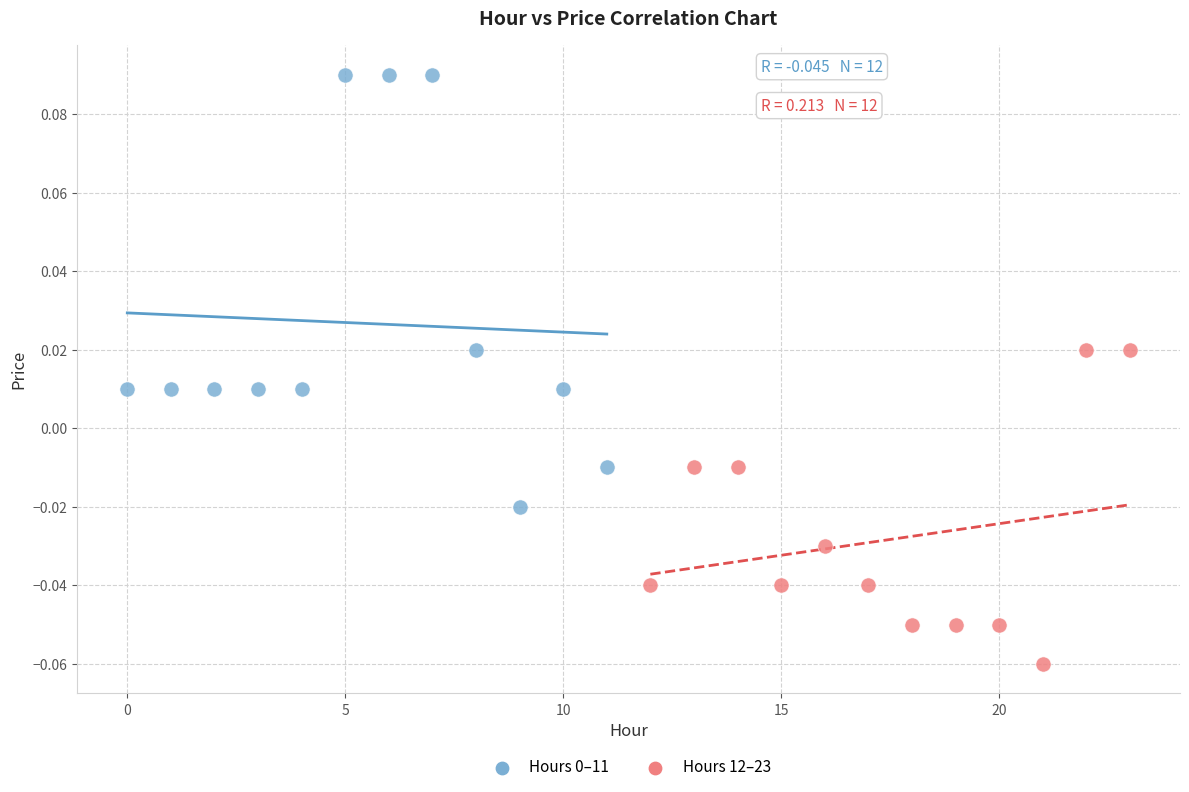

Which series contains the lowest Y value?

Hours 12–23